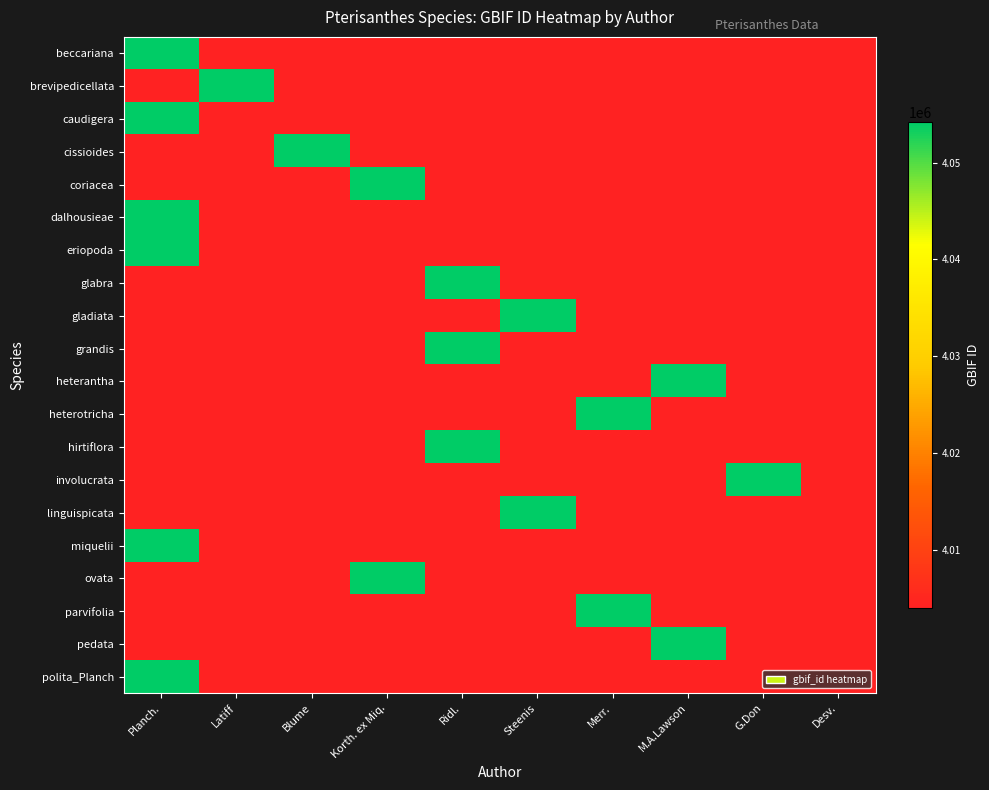

Reading left to right, extract all data points from this chart.

beccariana: Planch.=4054150	Latiff=4004002	Blume=4004002	Korth. ex Miq.=4004002	Ridl.=4004002	Steenis=4004002	Merr.=4004002	M.A.Lawson=4004002	G.Don=4004002	Desv.=4004002
brevipedicellata: Planch.=4004002	Latiff=4054145	Blume=4004002	Korth. ex Miq.=4004002	Ridl.=4004002	Steenis=4004002	Merr.=4004002	M.A.Lawson=4004002	G.Don=4004002	Desv.=4004002
caudigera: Planch.=4054138	Latiff=4004002	Blume=4004002	Korth. ex Miq.=4004002	Ridl.=4004002	Steenis=4004002	Merr.=4004002	M.A.Lawson=4004002	G.Don=4004002	Desv.=4004002
cissioides: Planch.=4004002	Latiff=4004002	Blume=4054130	Korth. ex Miq.=4004002	Ridl.=4004002	Steenis=4004002	Merr.=4004002	M.A.Lawson=4004002	G.Don=4004002	Desv.=4004002
coriacea: Planch.=4004002	Latiff=4004002	Blume=4004002	Korth. ex Miq.=4054121	Ridl.=4004002	Steenis=4004002	Merr.=4004002	M.A.Lawson=4004002	G.Don=4004002	Desv.=4004002
dalhousieae: Planch.=4054112	Latiff=4004002	Blume=4004002	Korth. ex Miq.=4004002	Ridl.=4004002	Steenis=4004002	Merr.=4004002	M.A.Lawson=4004002	G.Don=4004002	Desv.=4004002
eriopoda: Planch.=4054104	Latiff=4004002	Blume=4004002	Korth. ex Miq.=4004002	Ridl.=4004002	Steenis=4004002	Merr.=4004002	M.A.Lawson=4004002	G.Don=4004002	Desv.=4004002
glabra: Planch.=4004002	Latiff=4004002	Blume=4004002	Korth. ex Miq.=4004002	Ridl.=4054098	Steenis=4004002	Merr.=4004002	M.A.Lawson=4004002	G.Don=4004002	Desv.=4004002
gladiata: Planch.=4004002	Latiff=4004002	Blume=4004002	Korth. ex Miq.=4004002	Ridl.=4004002	Steenis=4054089	Merr.=4004002	M.A.Lawson=4004002	G.Don=4004002	Desv.=4004002
grandis: Planch.=4004002	Latiff=4004002	Blume=4004002	Korth. ex Miq.=4004002	Ridl.=4054083	Steenis=4004002	Merr.=4004002	M.A.Lawson=4004002	G.Don=4004002	Desv.=4004002
heterantha: Planch.=4004002	Latiff=4004002	Blume=4004002	Korth. ex Miq.=4004002	Ridl.=4004002	Steenis=4004002	Merr.=4004002	M.A.Lawson=4054076	G.Don=4004002	Desv.=4004002
heterotricha: Planch.=4004002	Latiff=4004002	Blume=4004002	Korth. ex Miq.=4004002	Ridl.=4004002	Steenis=4004002	Merr.=4054067	M.A.Lawson=4004002	G.Don=4004002	Desv.=4004002
hirtiflora: Planch.=4004002	Latiff=4004002	Blume=4004002	Korth. ex Miq.=4004002	Ridl.=4054060	Steenis=4004002	Merr.=4004002	M.A.Lawson=4004002	G.Don=4004002	Desv.=4004002
involucrata: Planch.=4004002	Latiff=4004002	Blume=4004002	Korth. ex Miq.=4004002	Ridl.=4004002	Steenis=4004002	Merr.=4004002	M.A.Lawson=4004002	G.Don=4054052	Desv.=4004002
linguispicata: Planch.=4004002	Latiff=4004002	Blume=4004002	Korth. ex Miq.=4004002	Ridl.=4004002	Steenis=4054043	Merr.=4004002	M.A.Lawson=4004002	G.Don=4004002	Desv.=4004002
miquelii: Planch.=4054036	Latiff=4004002	Blume=4004002	Korth. ex Miq.=4004002	Ridl.=4004002	Steenis=4004002	Merr.=4004002	M.A.Lawson=4004002	G.Don=4004002	Desv.=4004002
ovata: Planch.=4004002	Latiff=4004002	Blume=4004002	Korth. ex Miq.=4054029	Ridl.=4004002	Steenis=4004002	Merr.=4004002	M.A.Lawson=4004002	G.Don=4004002	Desv.=4004002
parvifolia: Planch.=4004002	Latiff=4004002	Blume=4004002	Korth. ex Miq.=4004002	Ridl.=4004002	Steenis=4004002	Merr.=4054022	M.A.Lawson=4004002	G.Don=4004002	Desv.=4004002
pedata: Planch.=4004002	Latiff=4004002	Blume=4004002	Korth. ex Miq.=4004002	Ridl.=4004002	Steenis=4004002	Merr.=4004002	M.A.Lawson=4054016	G.Don=4004002	Desv.=4004002
polita_Planch: Planch.=4054002	Latiff=4004002	Blume=4004002	Korth. ex Miq.=4004002	Ridl.=4004002	Steenis=4004002	Merr.=4004002	M.A.Lawson=4004002	G.Don=4004002	Desv.=4004002